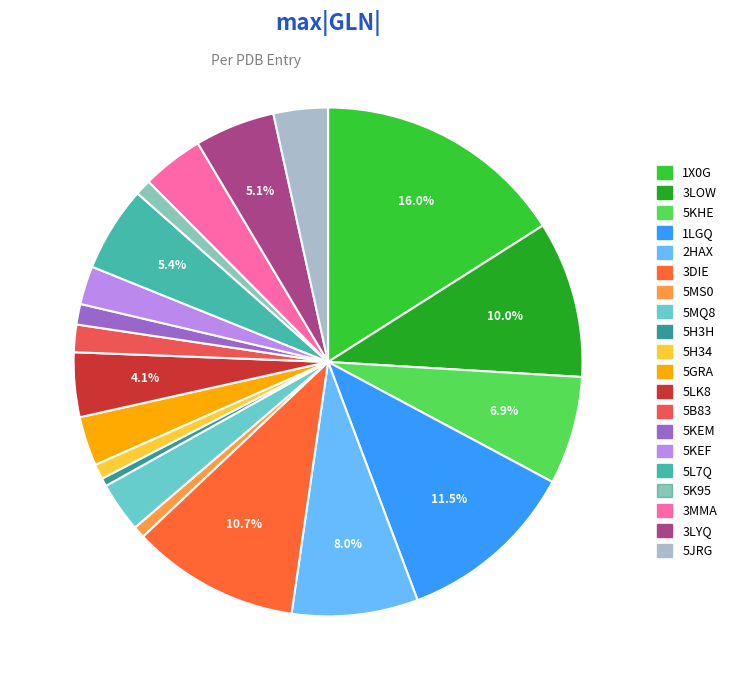

How many segments does this pie chart have?

20